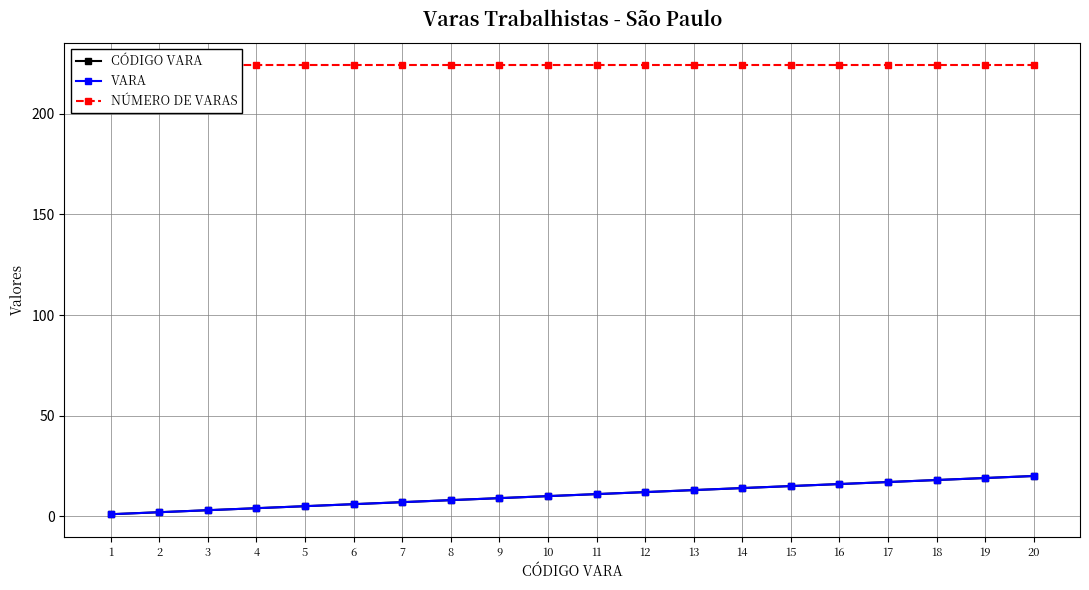

At which label is VARA closest to 10?

10